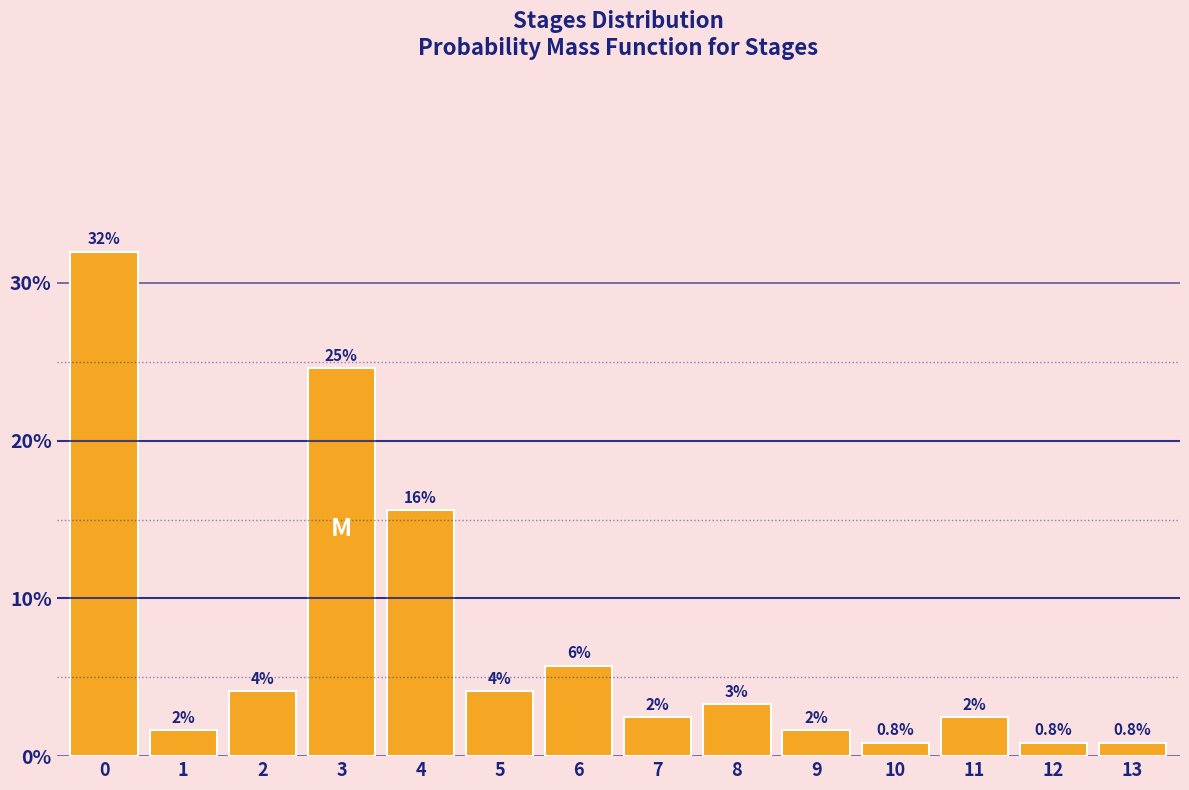

Are the bars horizontal?

No